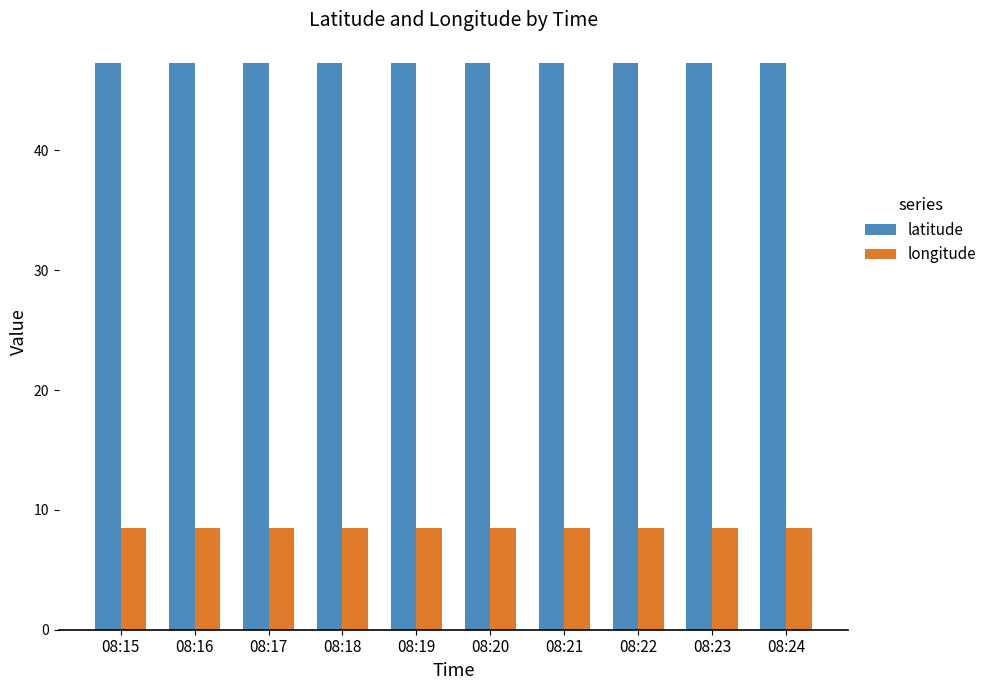

What is the spread (max minus min) of values at 08:21?

38.8